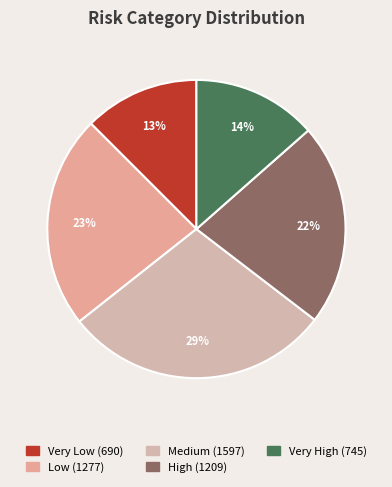

The Low slice represents 34% of the pie. True or false?

False